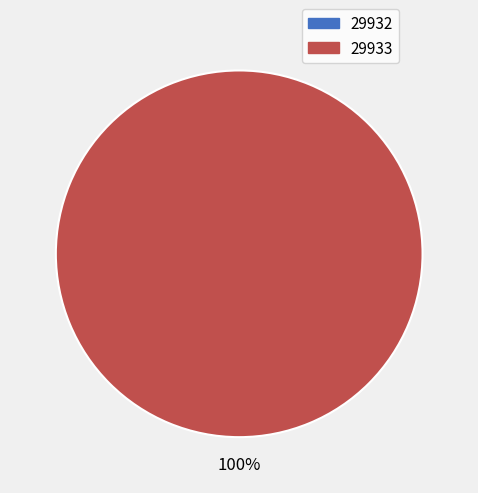

The 29932 slice represents 1% of the pie. True or false?

False